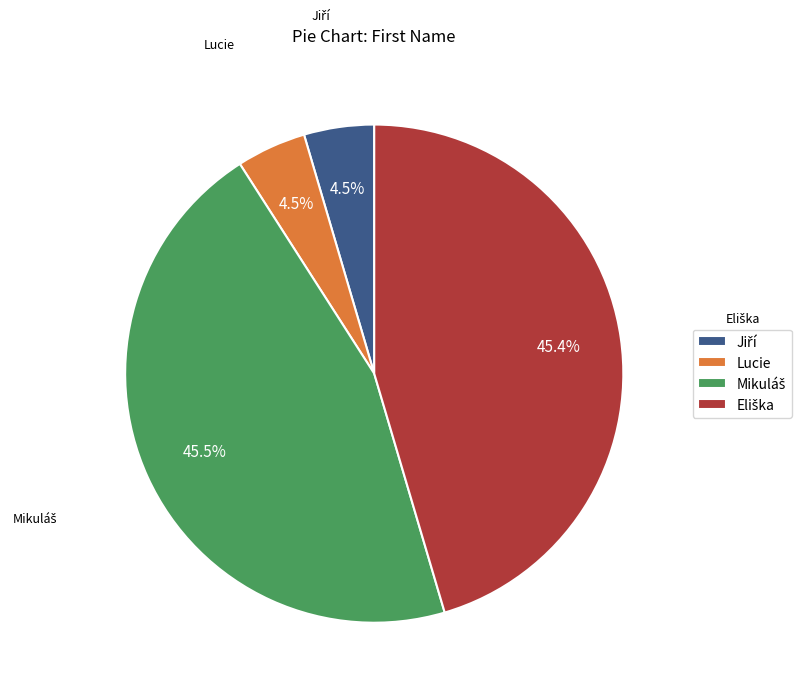

Is there any slice that represents more than half of the pie?

No